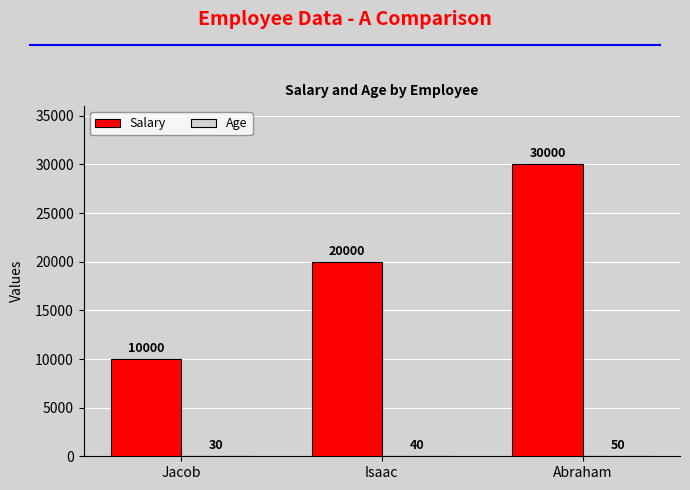

At which category is the sum across all series the highest?

Abraham